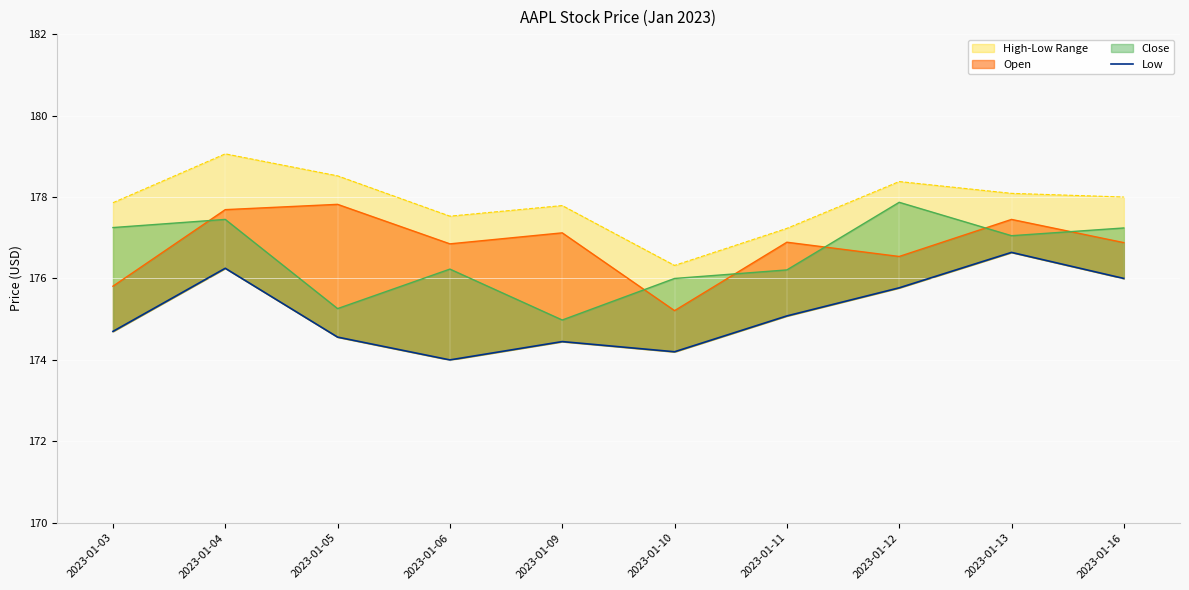

List the labels in order of value, smallest first.

2023-01-06, 2023-01-10, 2023-01-09, 2023-01-05, 2023-01-03, 2023-01-11, 2023-01-12, 2023-01-16, 2023-01-04, 2023-01-13